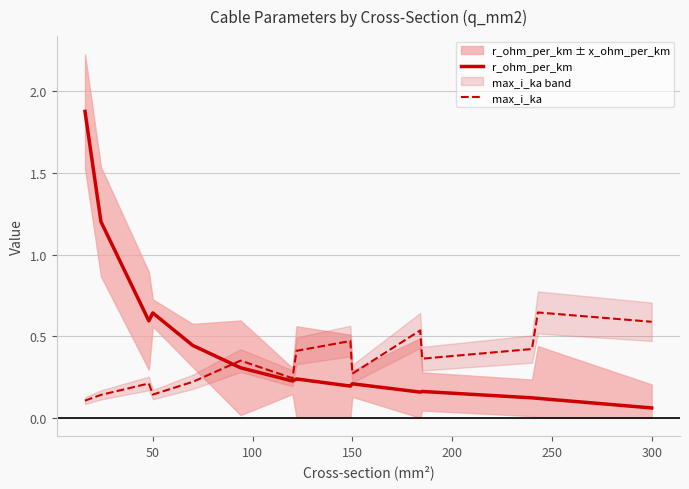

Reading left to right, transcribe all the data shown in this chart.

r_ohm_per_km: 1.9	1.2	0.6	0.6	0.4	0.3	0.2	0.2	0.2	0.2	0.2	0.2	0.1	0.1	0.1
max_i_ka: 0.1	0.1	0.2	0.1	0.2	0.3	0.2	0.4	0.5	0.3	0.5	0.4	0.4	0.6	0.6